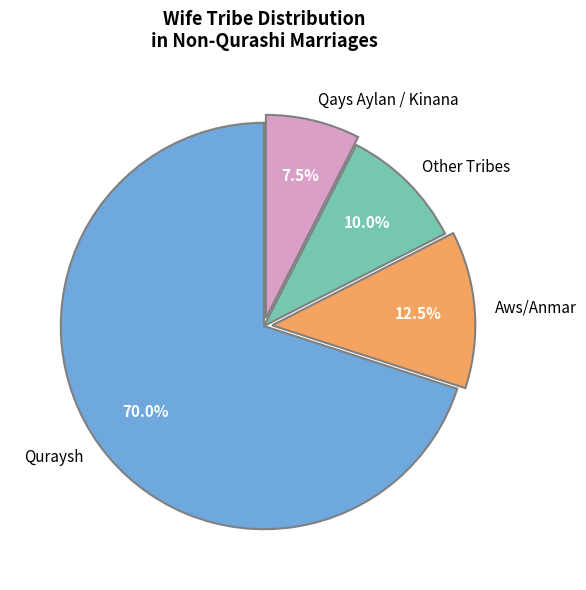

How many segments does this pie chart have?

4